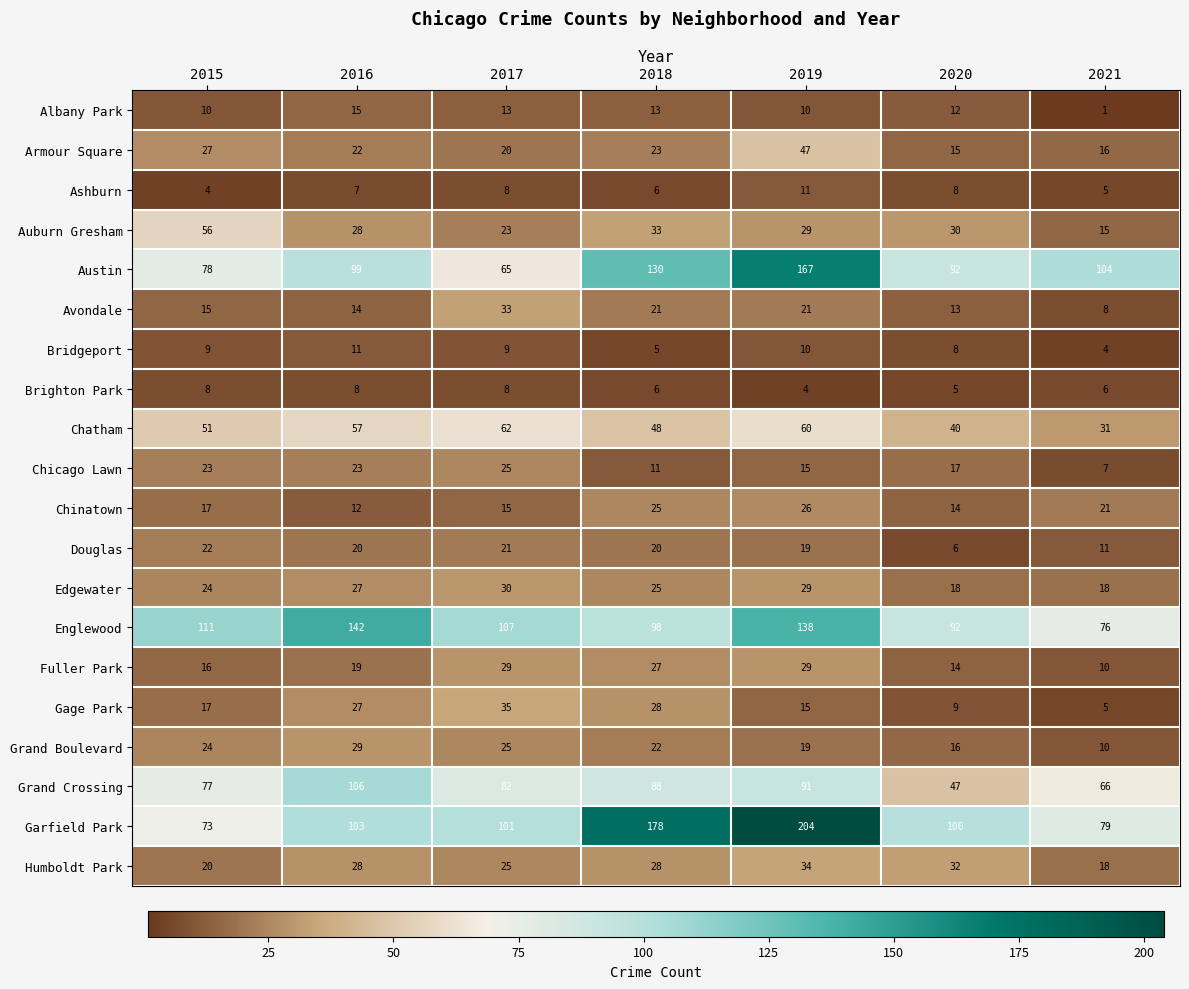

What is the maximum value shown in the chart?

204